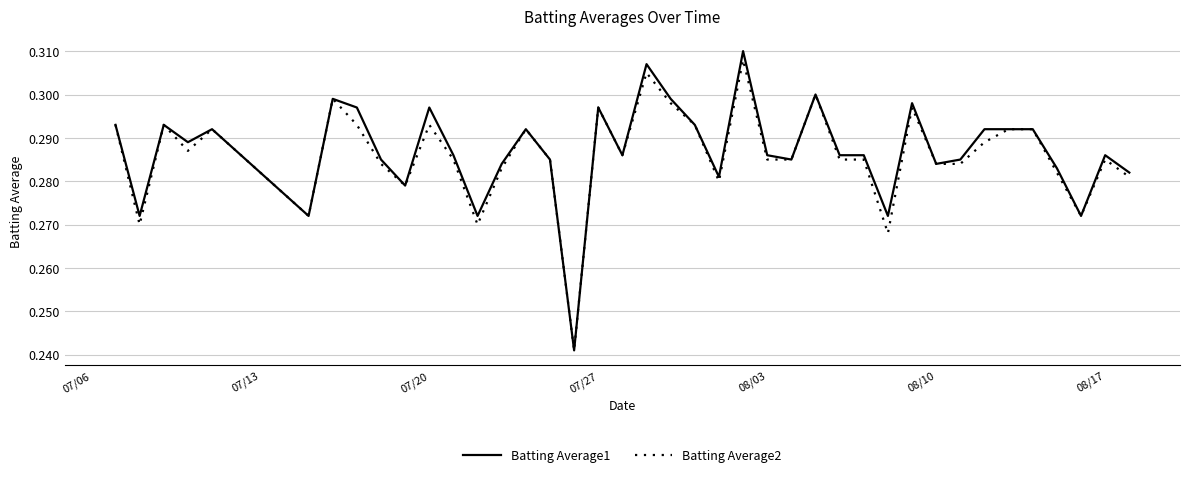

Which series has the largest range (max minus min)?

Batting Average1